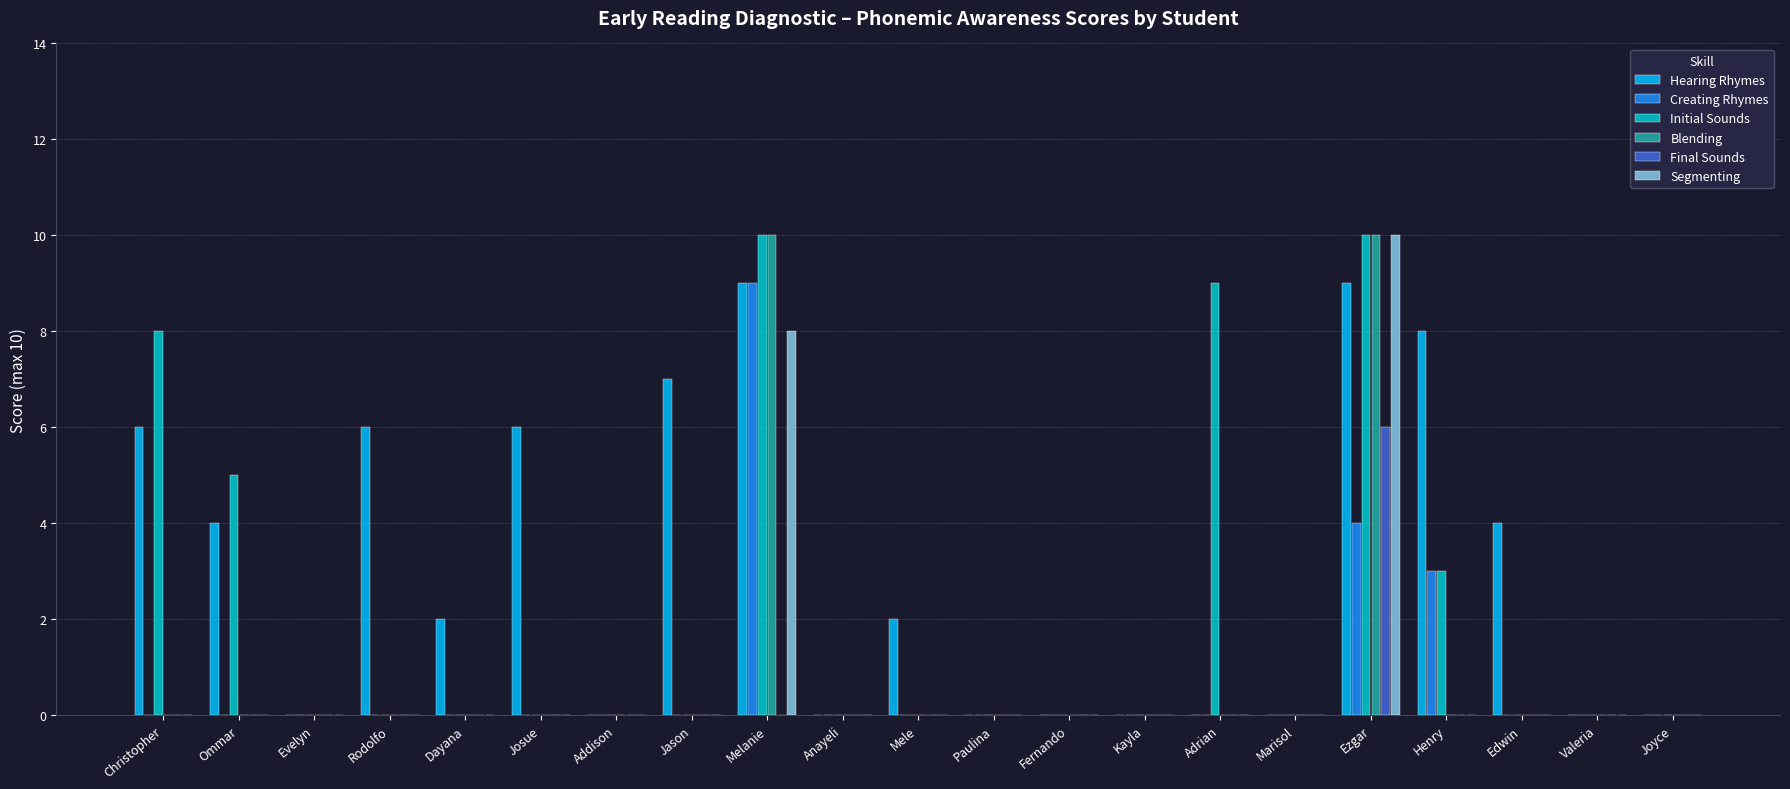

How many series are shown in this chart?

6